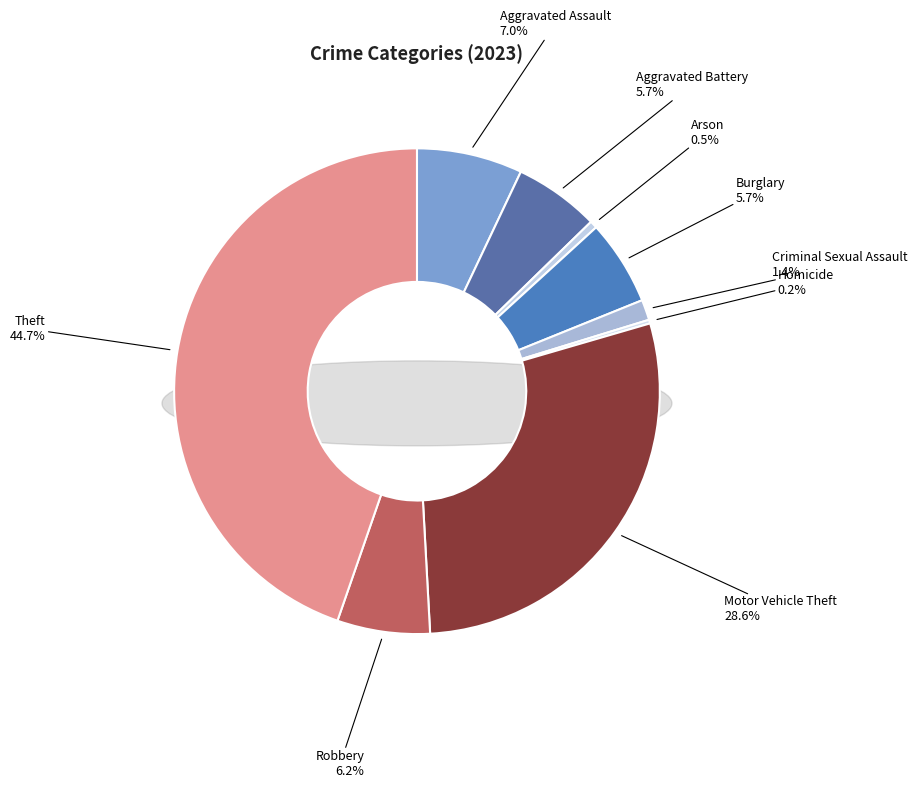

Which has a higher value, Homicide or Aggravated Battery?

Aggravated Battery